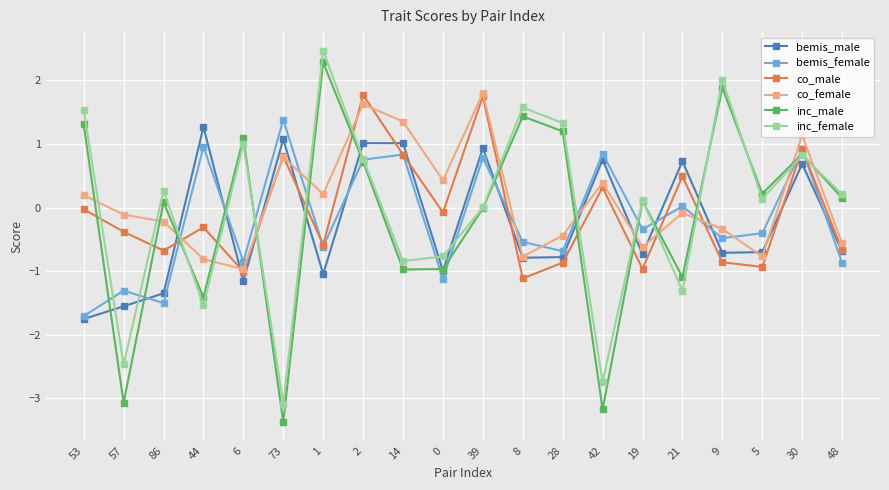

How many intersections are there between bemis_female and inc_female?

16